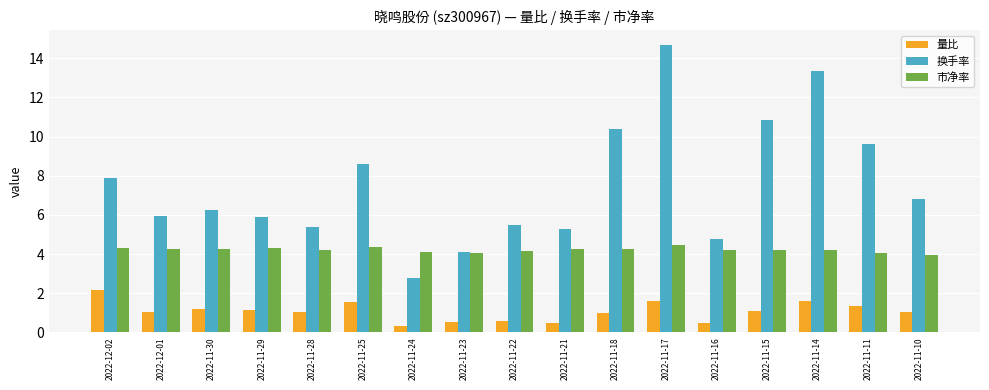

Where does the 量比 series first go above 1?

2022-12-02